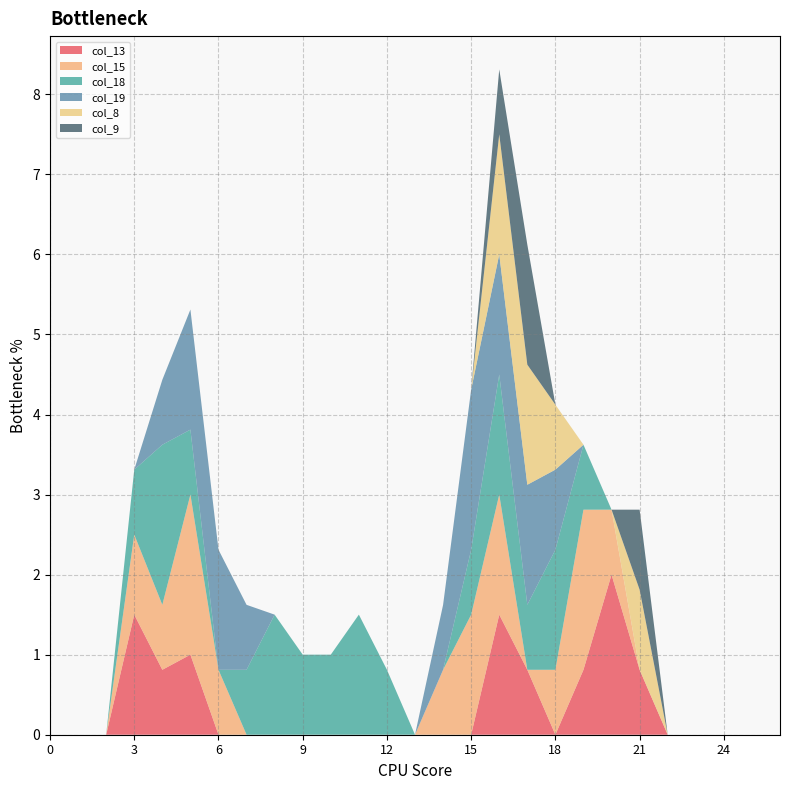

Reading left to right, transcribe all the data shown in this chart.

col_13: 0.0	0.0	0.0	1.5	0.8	1.0	0.0	0.0	0.0	0.0	0.0	0.0	0.0	0.0	0.0	0.0	1.5	0.8	0.0	0.8	2.0	0.8	0.0	0.0	0.0	0.0	0.0
col_15: 0.0	0.0	0.0	1.0	0.8	2.0	0.8	0.0	0.0	0.0	0.0	0.0	0.0	0.0	0.8	1.5	1.5	0.0	0.8	2.0	0.8	0.0	0.0	0.0	0.0	0.0	0.0
col_18: 0.0	0.0	0.0	0.8	2.0	0.8	0.0	0.8	1.5	1.0	1.0	1.5	0.8	0.0	0.0	0.8	1.5	0.8	1.5	0.8	0.0	0.0	0.0	0.0	0.0	0.0	0.0
col_19: 0.0	0.0	0.0	0.0	0.8	1.5	1.5	0.8	0.0	0.0	0.0	0.0	0.0	0.0	0.8	2.0	1.5	1.5	1.0	0.0	0.0	0.0	0.0	0.0	0.0	0.0	0.0
col_8: 0.0	0.0	0.0	0.0	0.0	0.0	0.0	0.0	0.0	0.0	0.0	0.0	0.0	0.0	0.0	0.0	1.5	1.5	0.8	0.0	0.0	1.0	0.0	0.0	0.0	0.0	0.0
col_9: 0.0	0.0	0.0	0.0	0.0	0.0	0.0	0.0	0.0	0.0	0.0	0.0	0.0	0.0	0.0	0.0	0.8	1.5	0.0	0.0	0.0	1.0	0.0	0.0	0.0	0.0	0.0